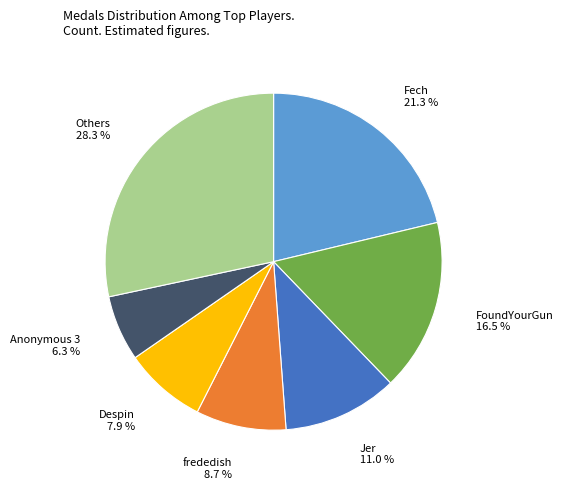

Is there a majority slice in this chart?

No